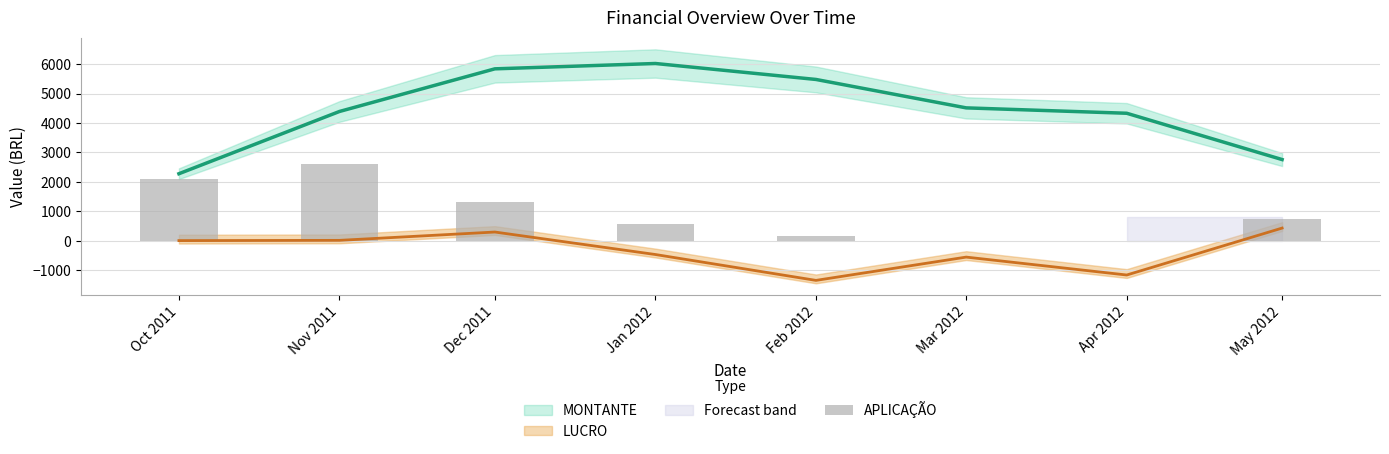

Rank the categories by value from lowest to highest.

Mar 2012, Apr 2012, Feb 2012, Jan 2012, May 2012, Dec 2011, Oct 2011, Nov 2011